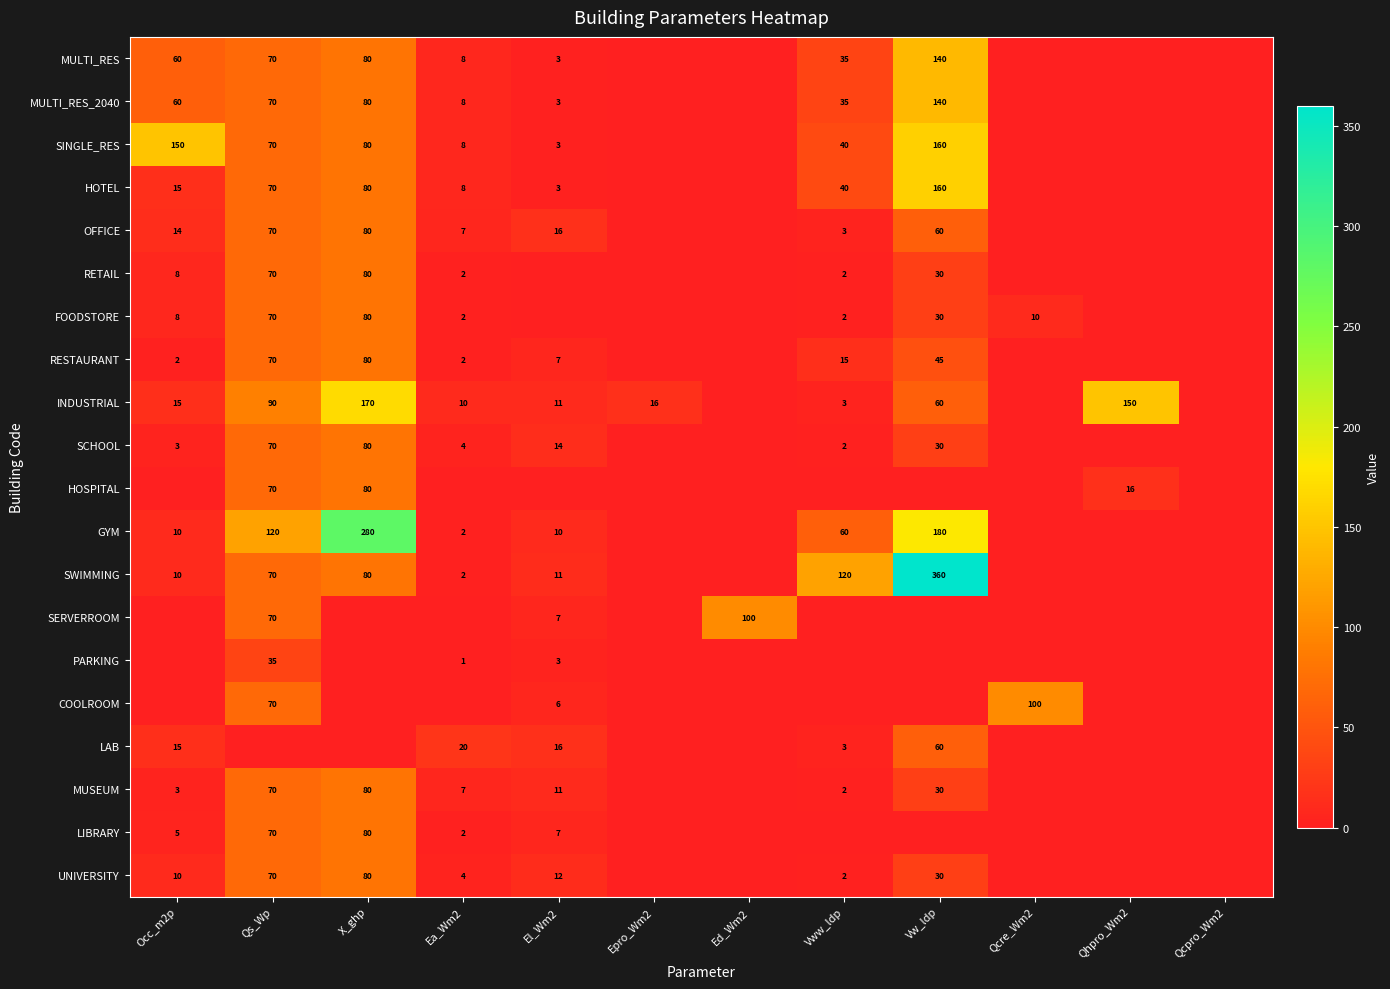

The UNIVERSITY series shows 70 at Qs_Wp. True or false?

True